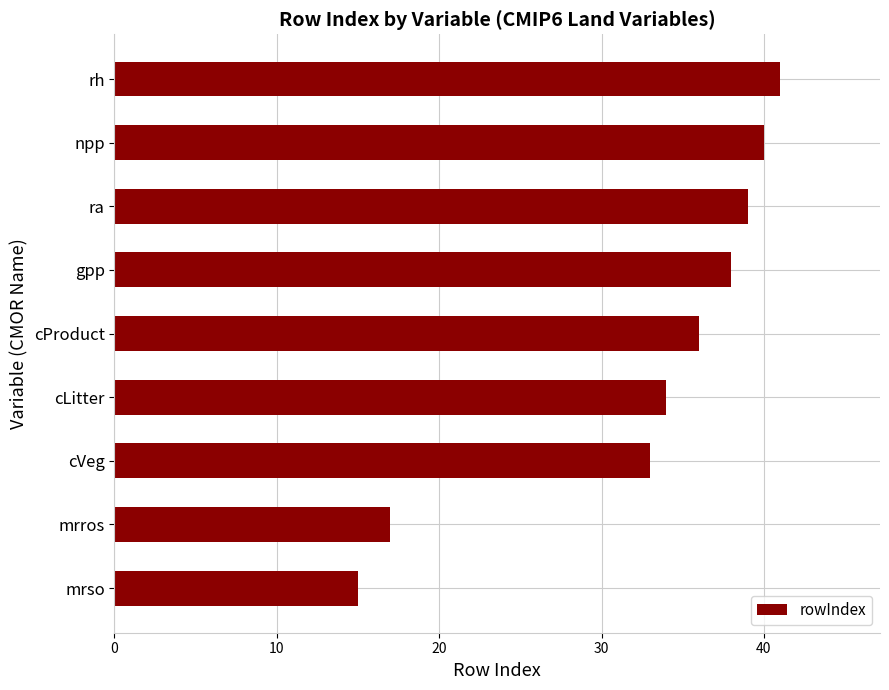

Rank the categories by value from lowest to highest.

mrso, mrros, cVeg, cLitter, cProduct, gpp, ra, npp, rh